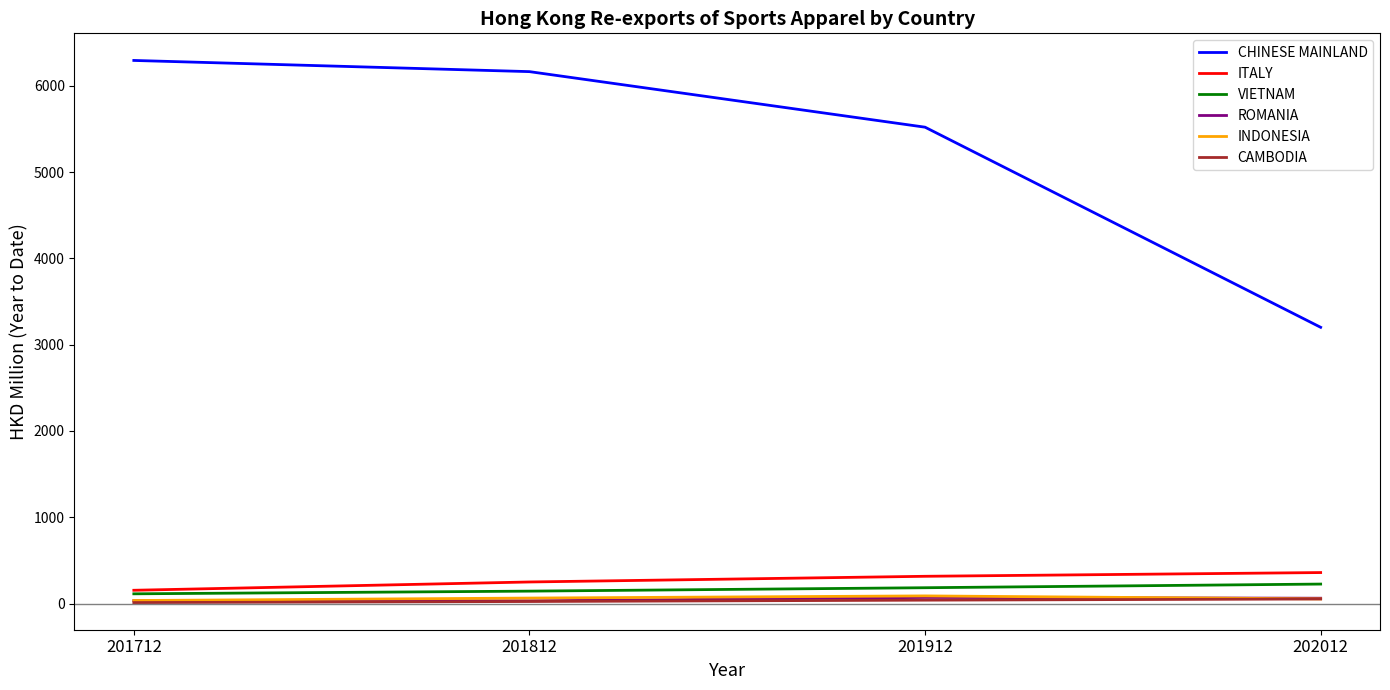

Between 201712 and 202012, which series saw the biggest shift?

CHINESE MAINLAND